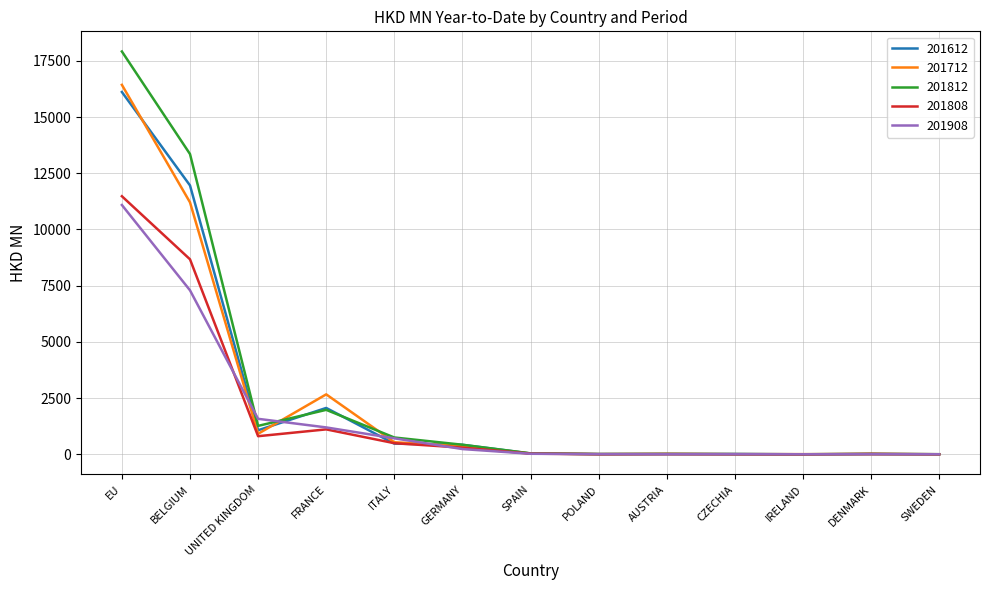

At how many categories does at least one series exceed 3853?

2